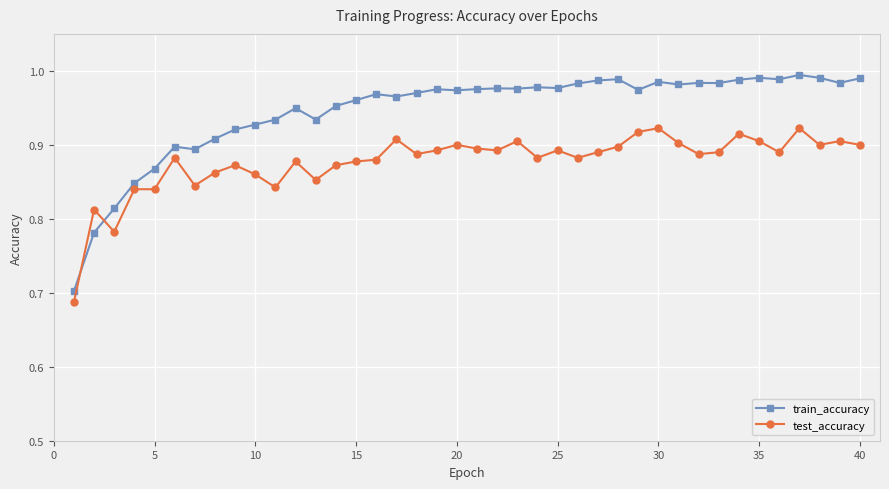

How many lines are shown in the chart?

2